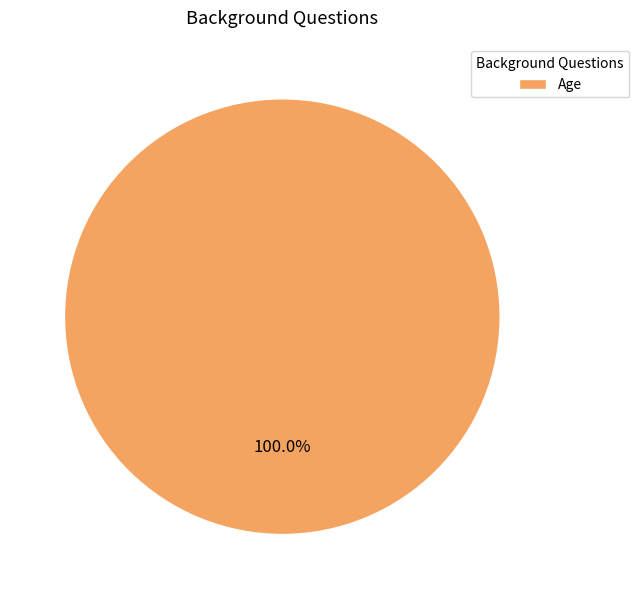

Does Age account for over 50% of the chart?

Yes